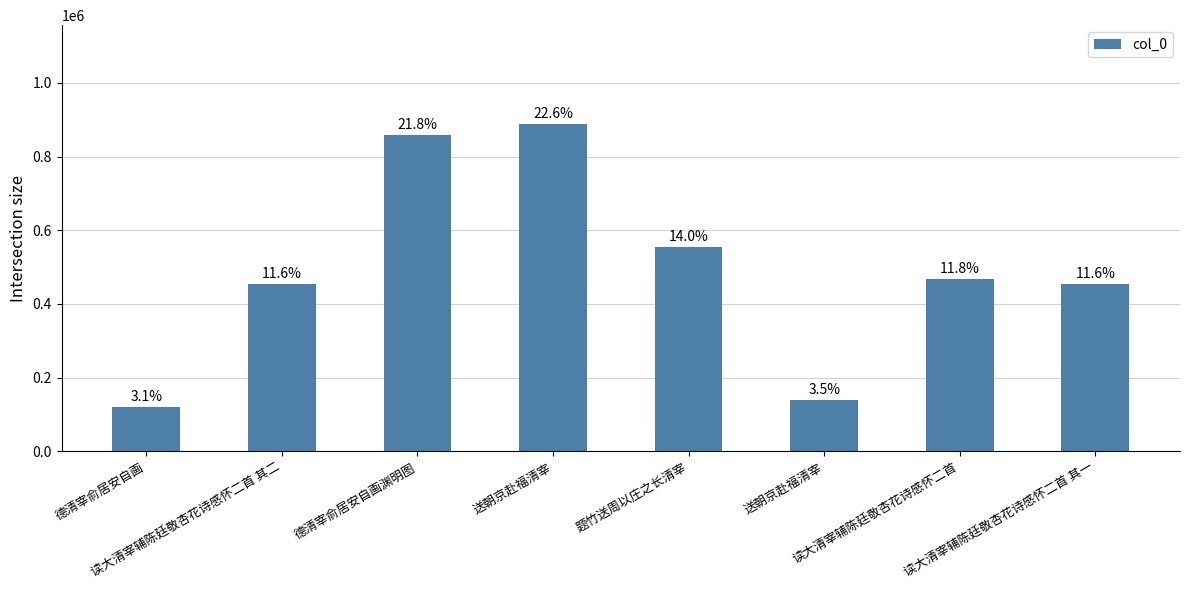

Reading left to right, extract all data points from this chart.

121332	455452	859806	889601	553545	139018	466760	455450